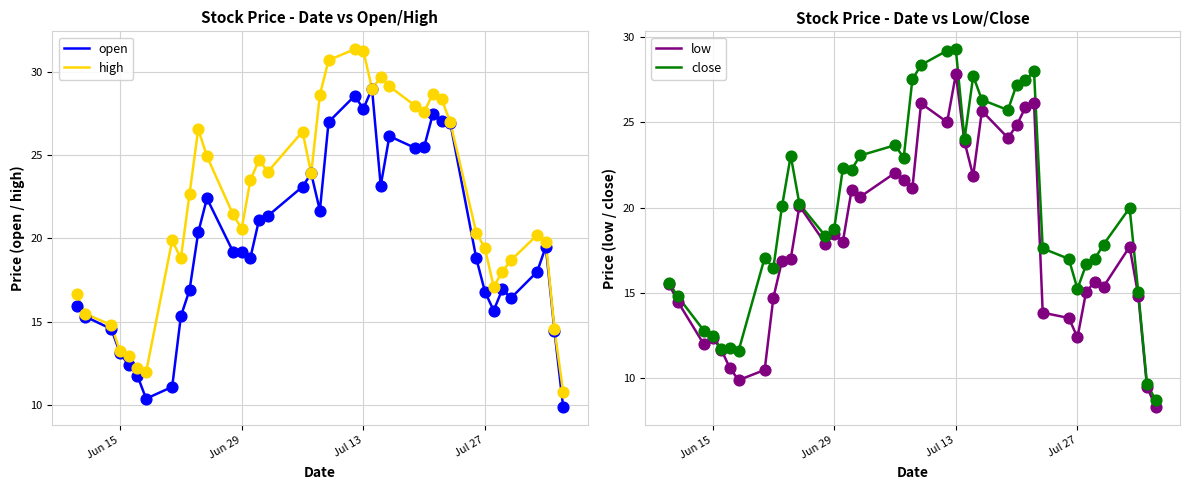

At which category is the sum across all series the highest?

Jul 13